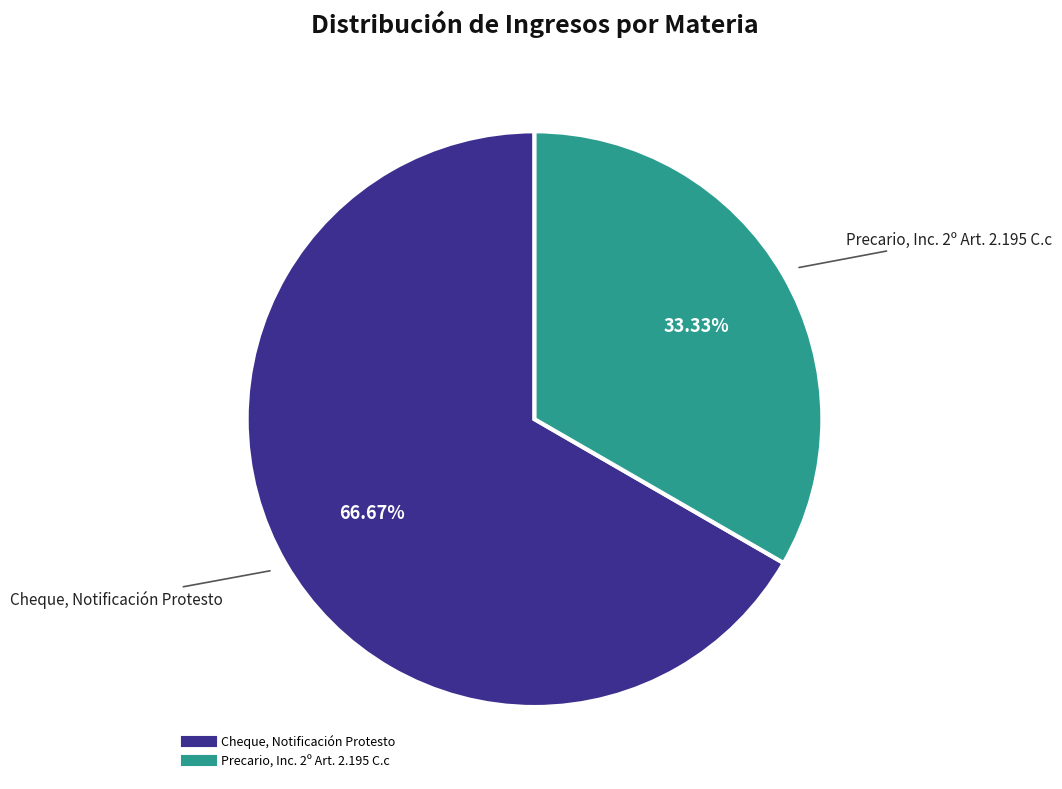

Which slice is the largest?

Cheque, Notificación Protesto